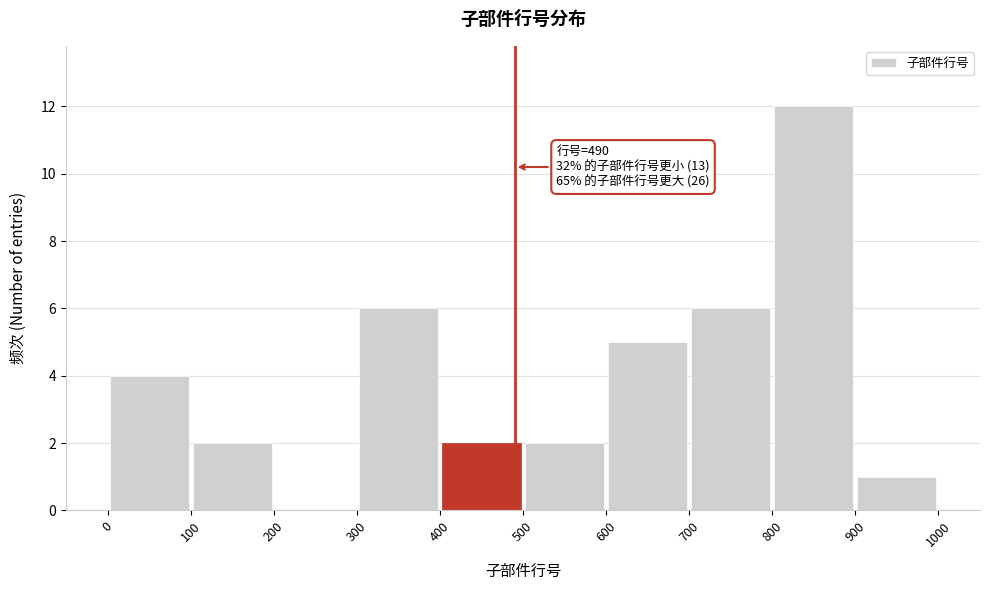

Which range on the x-axis has the tallest bar?

800 to 900